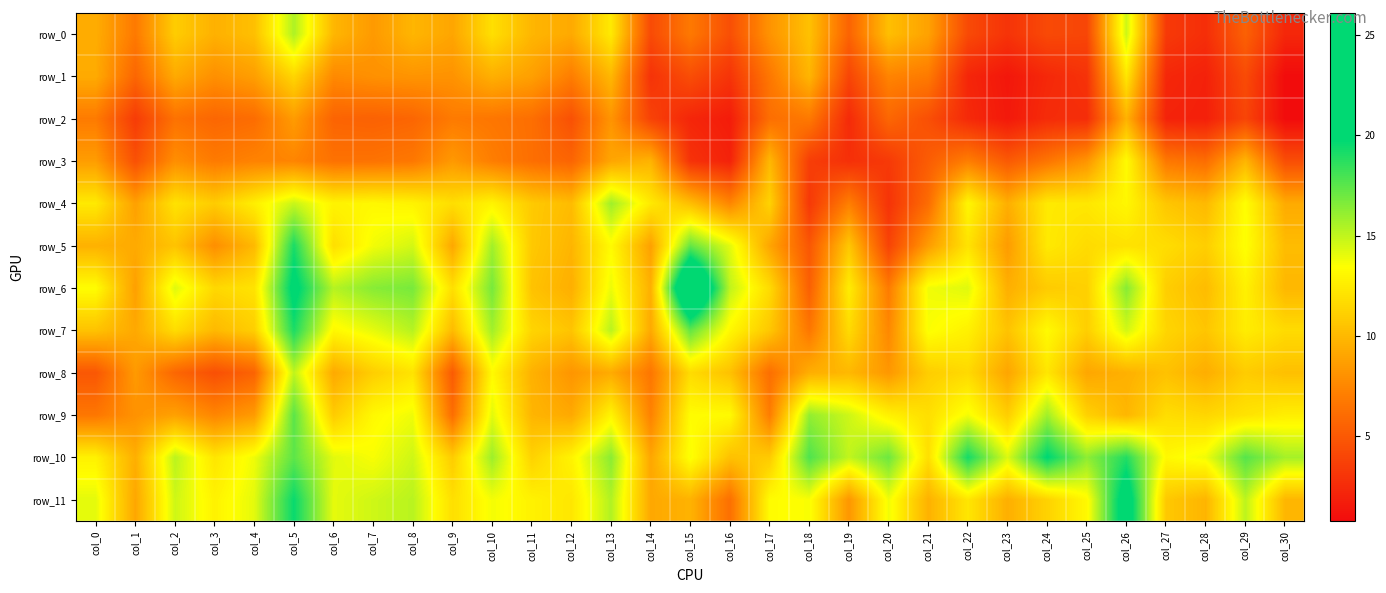

Is it true that row_9 equals 7.4 at col_3?

True